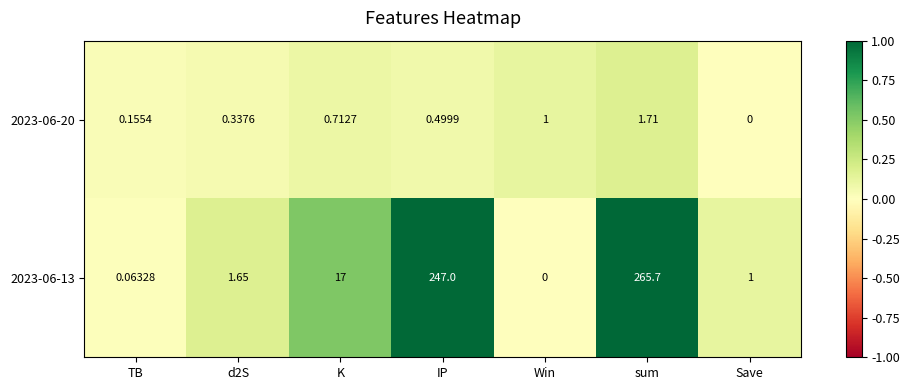

At which category does the chart reach its peak across all series?

sum